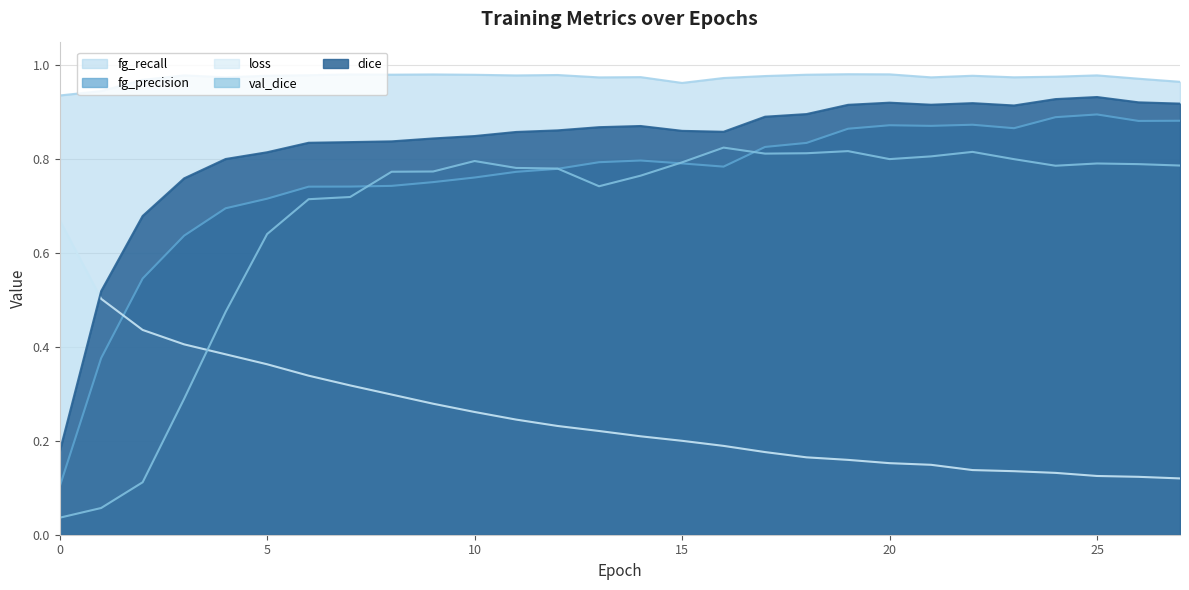

What is the difference between the highest and lowest values at 19?

0.8